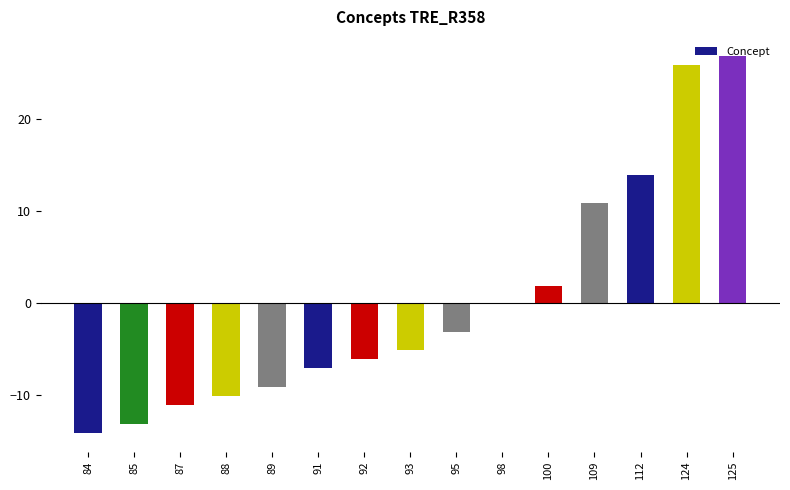

The chart shows a value of -20.2 at 85. True or false?

False